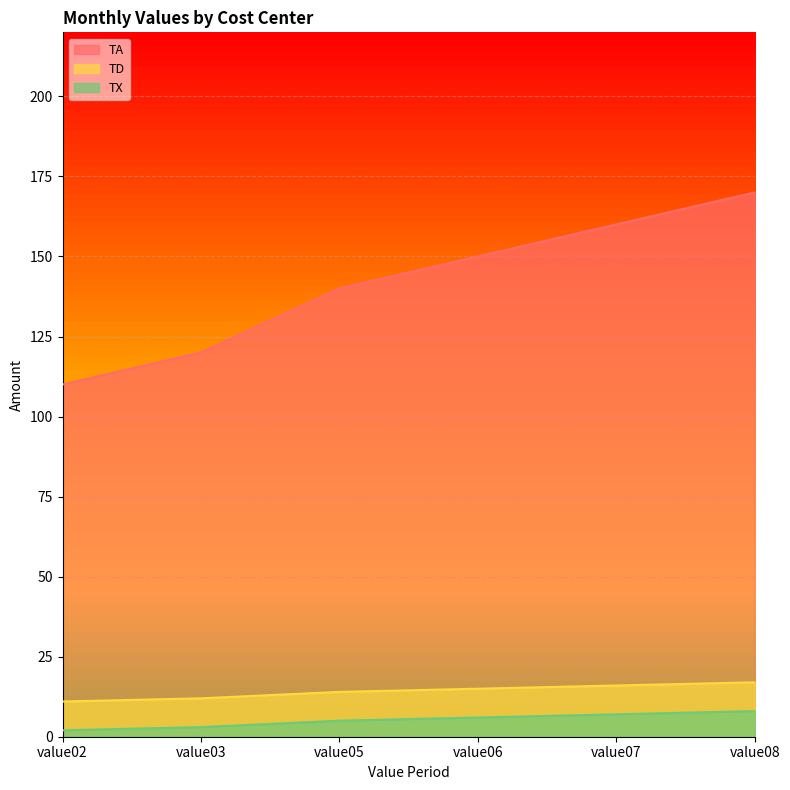

What is the spread (max minus min) of values at value08?

162